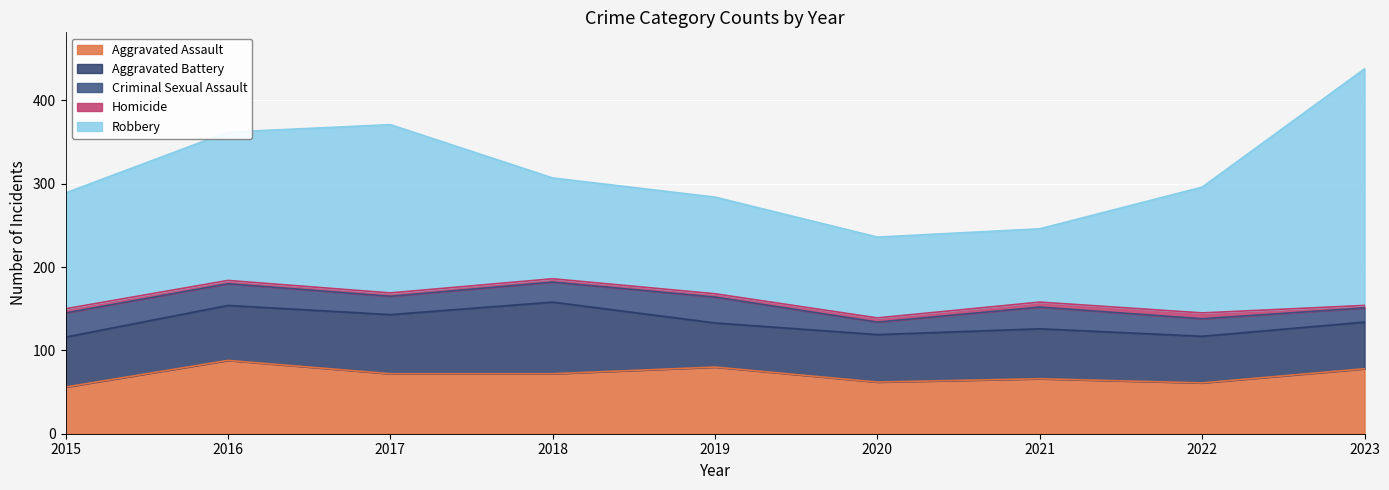

True or false: Robbery and Criminal Sexual Assault intersect in this chart.

False